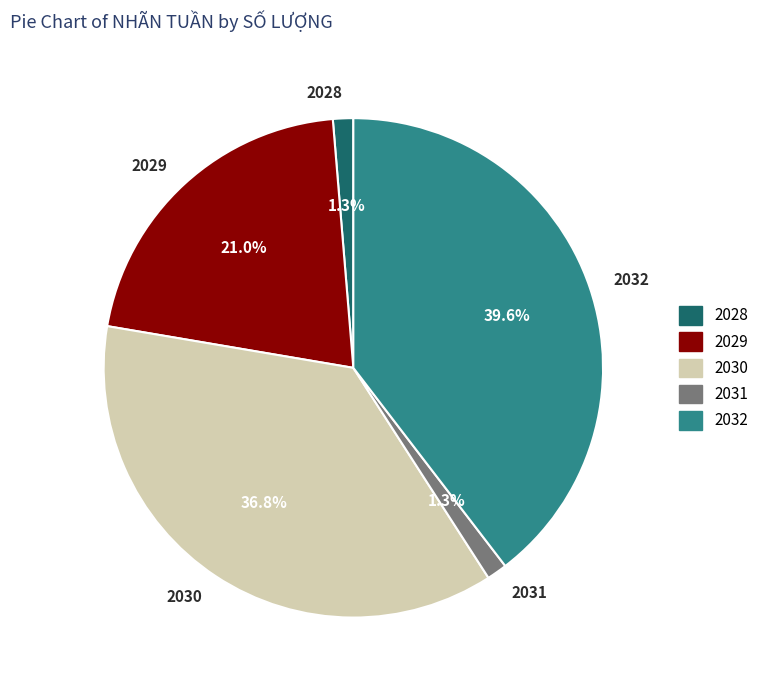

To the nearest percent, what is the average slice percentage?

20%